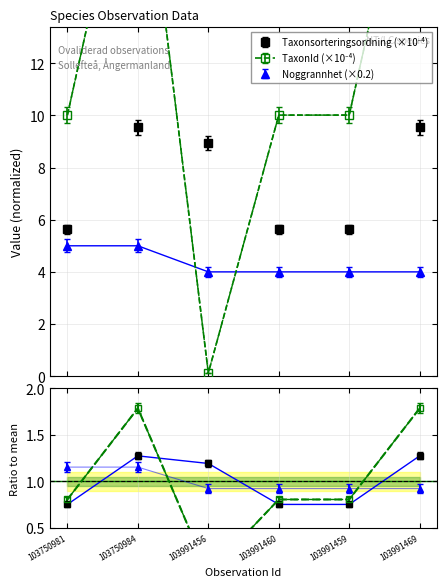

True or false: Taxonsorteringsordning and Noggrannhet intersect in this chart.

False